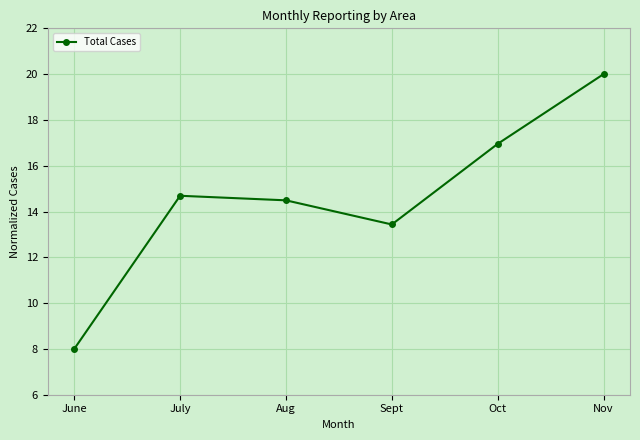

What is the change in value from Sept to Nov?

+6.6